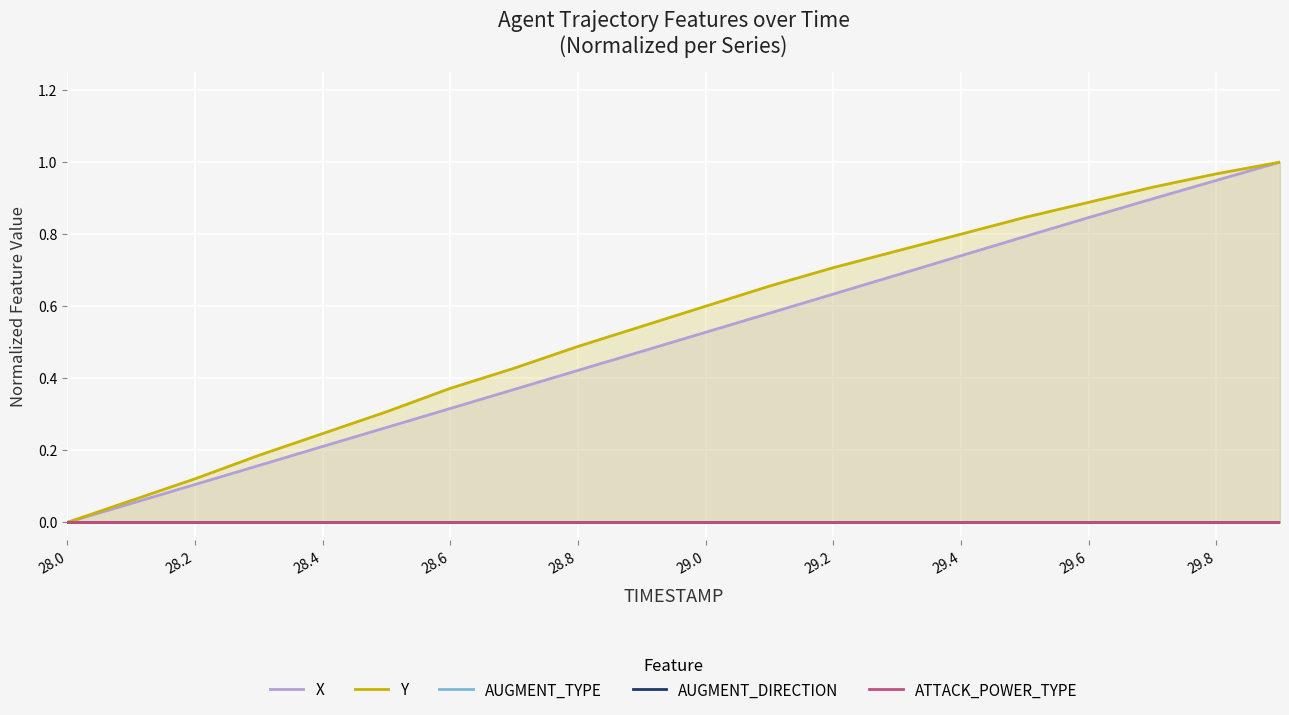

True or false: AUGMENT_DIRECTION and X intersect in this chart.

False